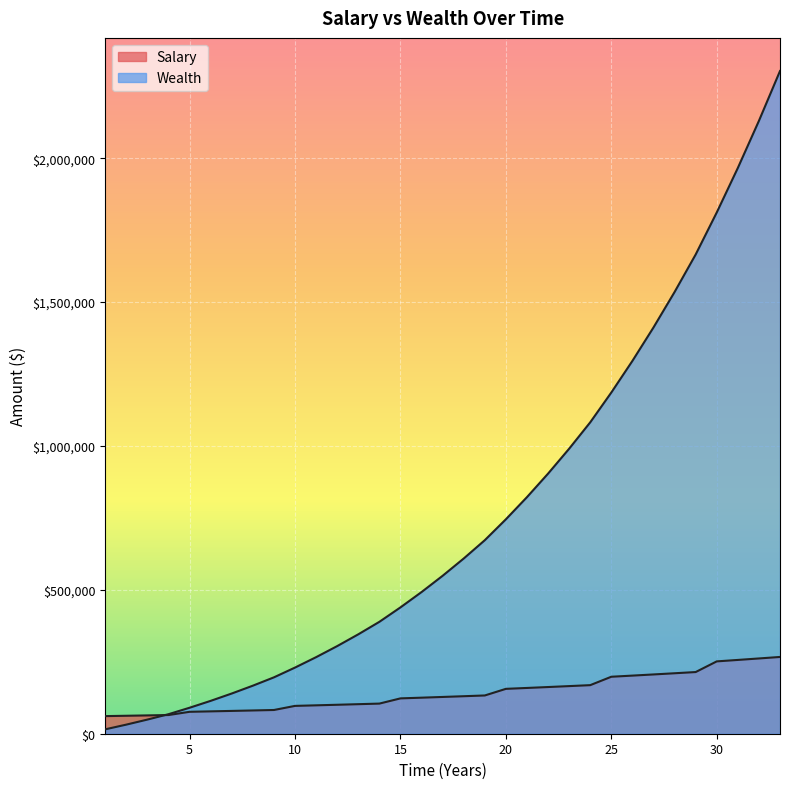

At which label is Salary closest to 163987?

23